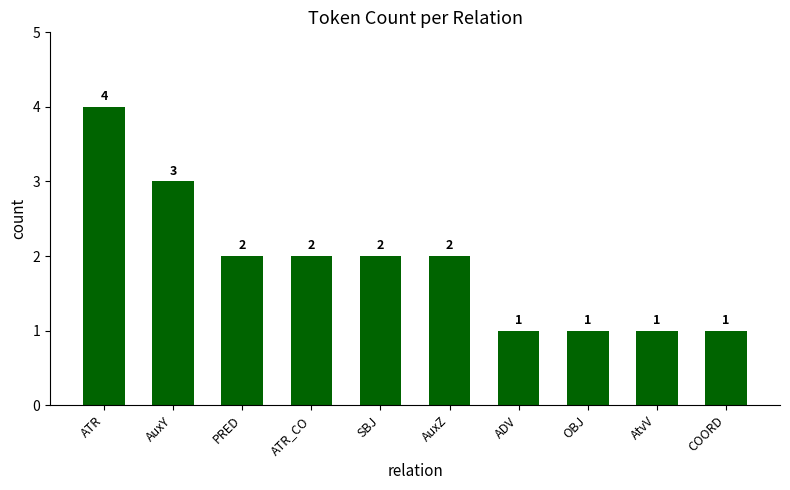

What is the change in value from AuxY to PRED?

-1